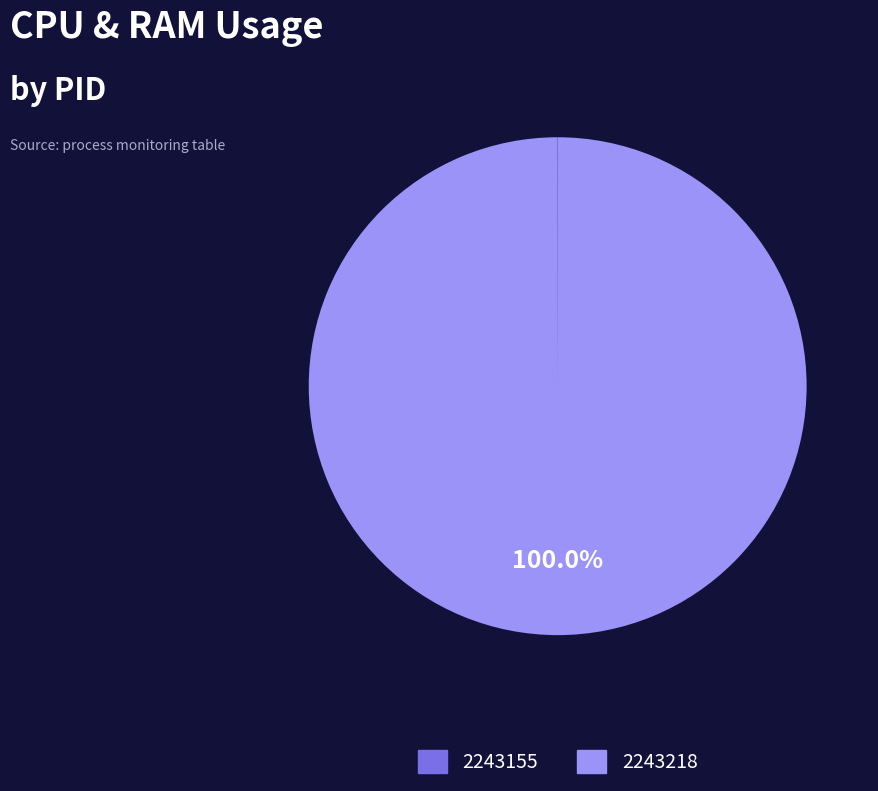

Which slice is the largest?

2243218